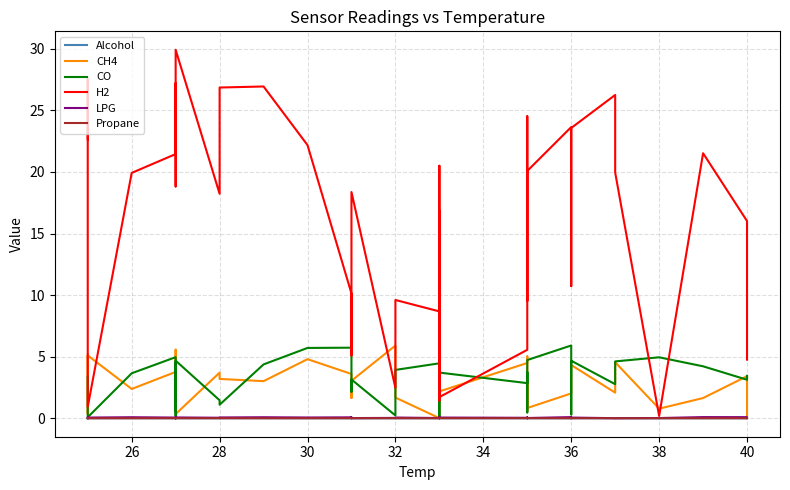

In LPG, how many points are lower than both neighbors (excluding endpoints)?

13